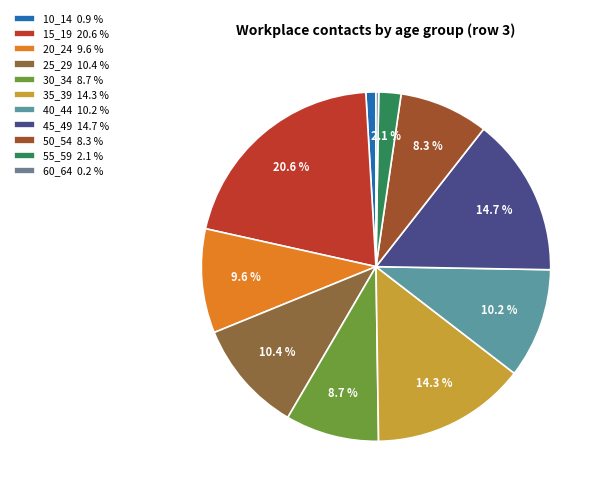

Is there any slice that represents more than half of the pie?

No